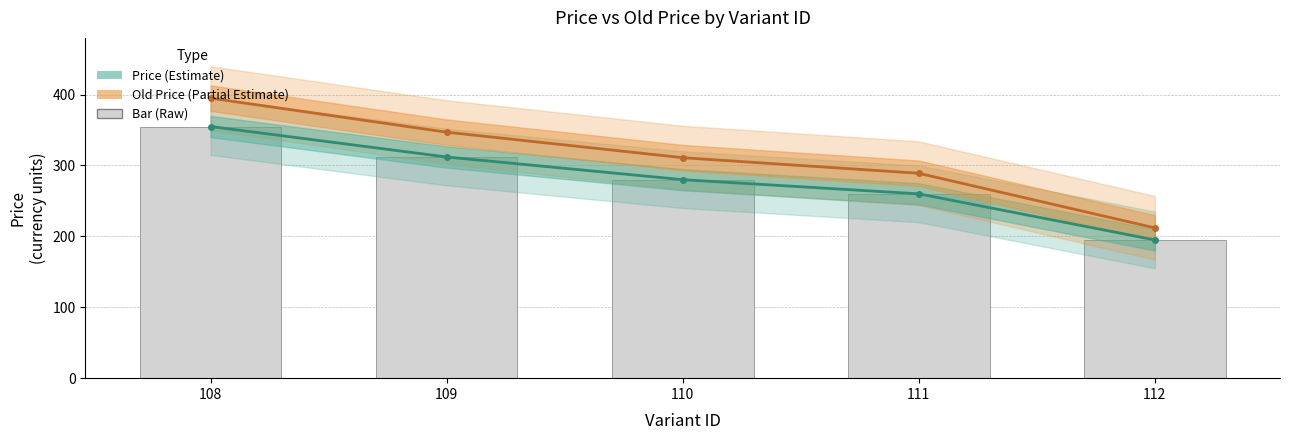

Which series has the widest spread of values?

Old Price (Partial Estimate)